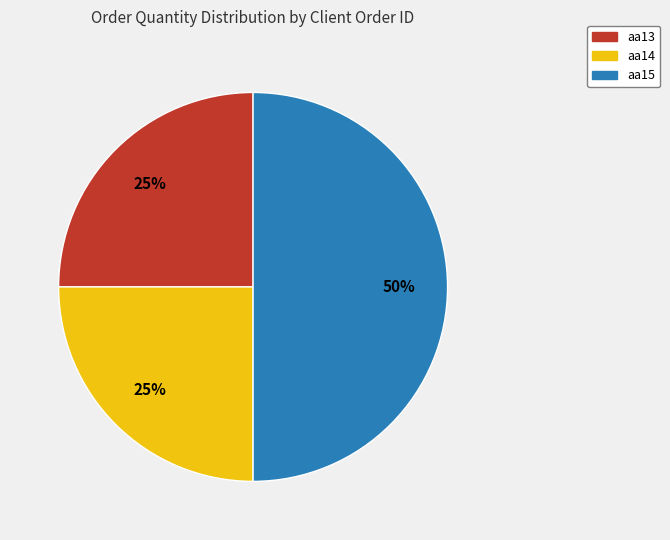

Does aa13 account for over 50% of the chart?

No